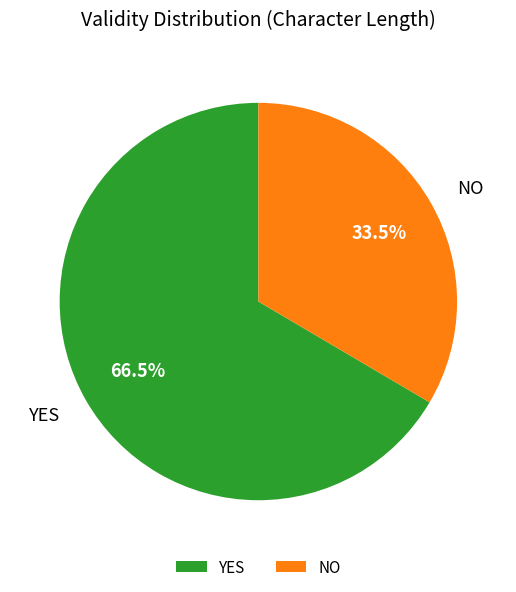

Do YES and NO together represent more than half of the pie?

Yes